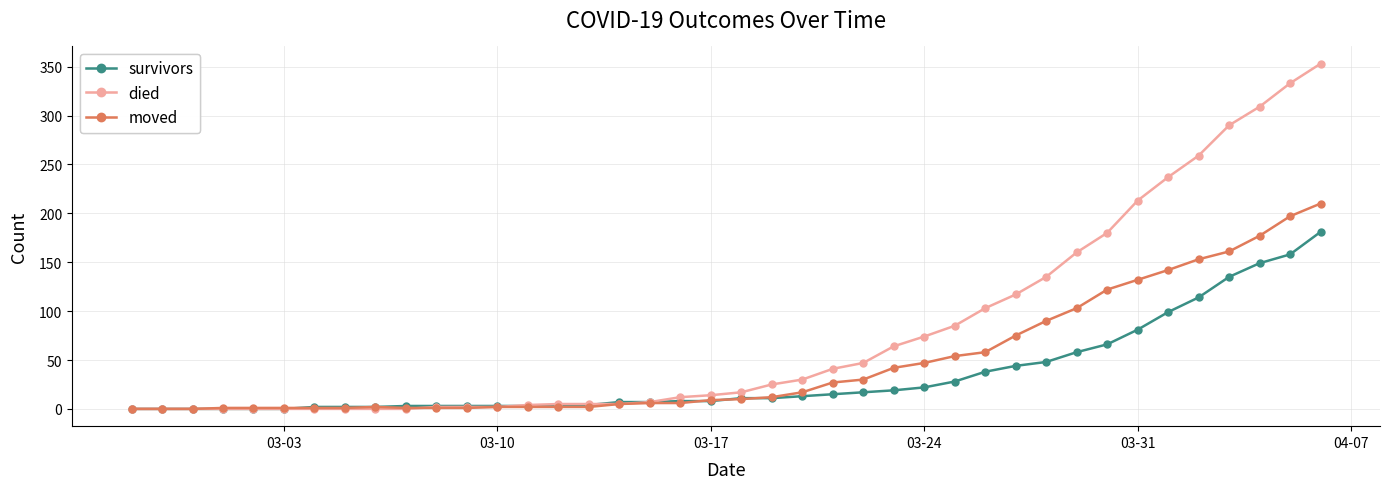

Rank the series by their average value, from lowest to highest.

survivors, moved, died